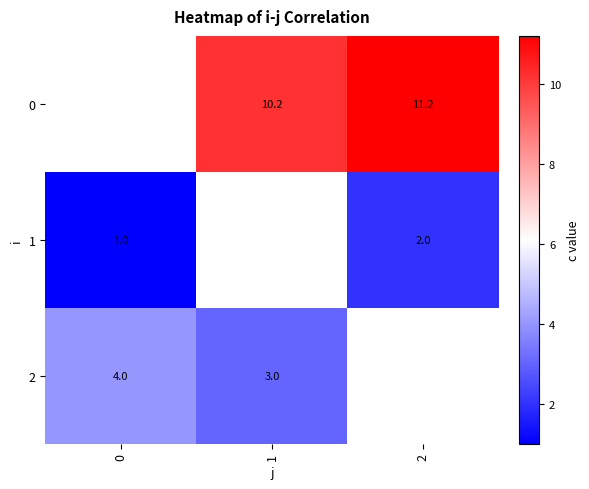

True or false: 0 has a value of 11.2 at 2.

True